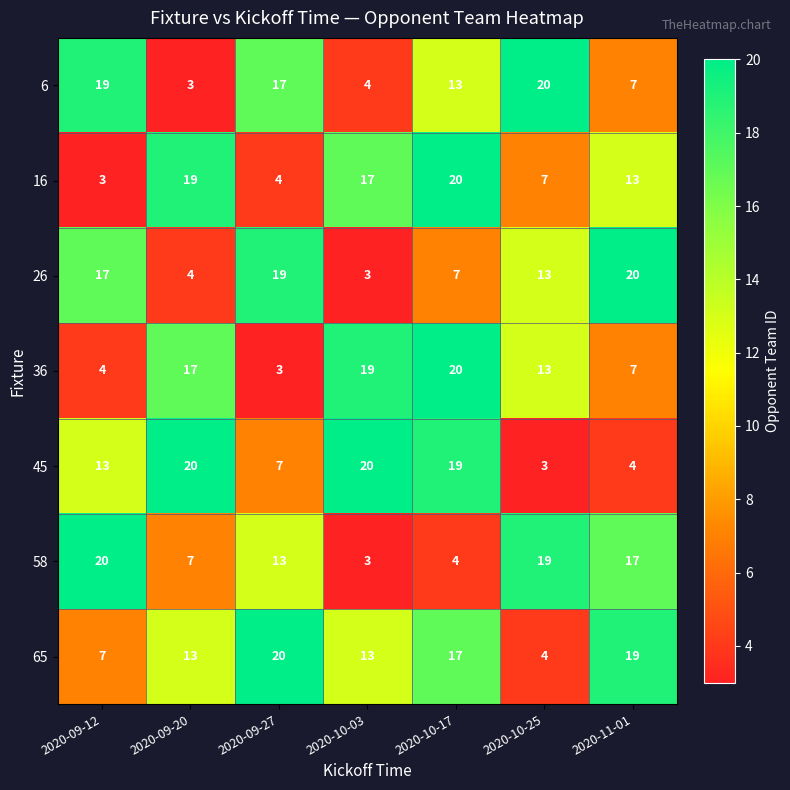

The value of 65 at 2020-09-12 is 7. True or false?

True